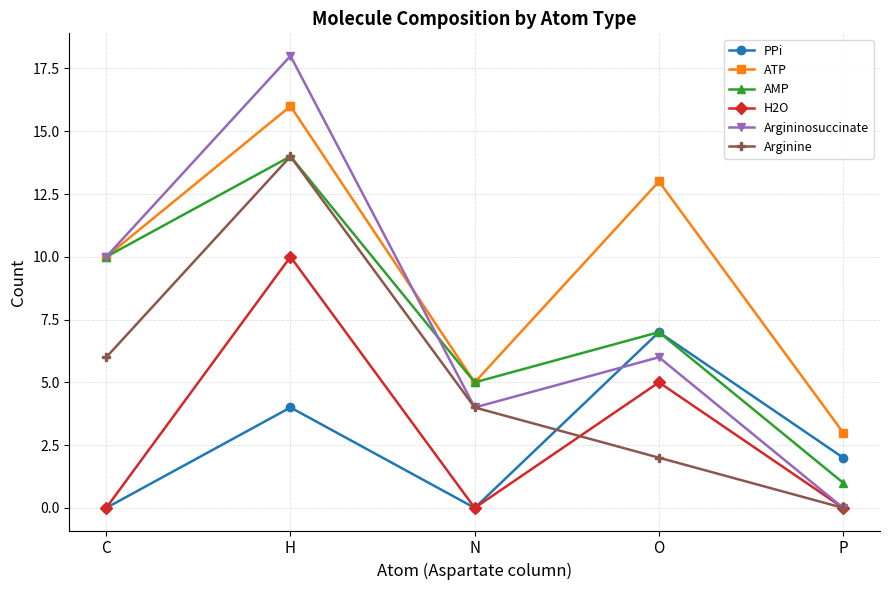

How many series are shown in this chart?

6